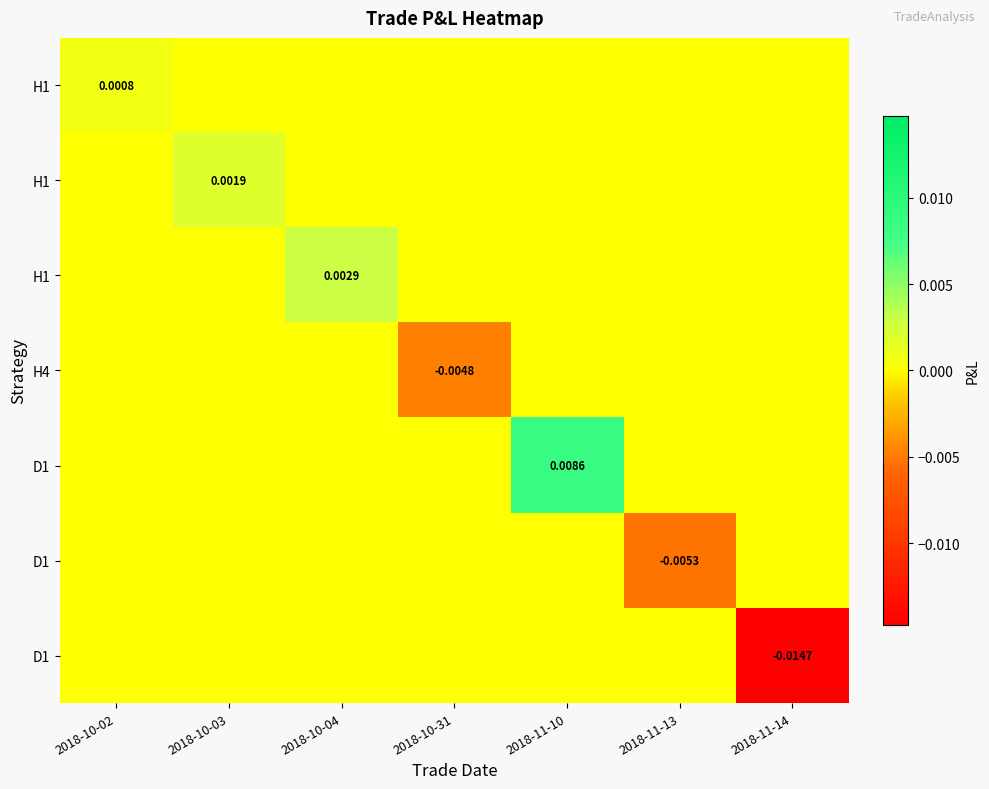

Which has a higher value, 2018-10-03 or 2018-11-13?

2018-10-03